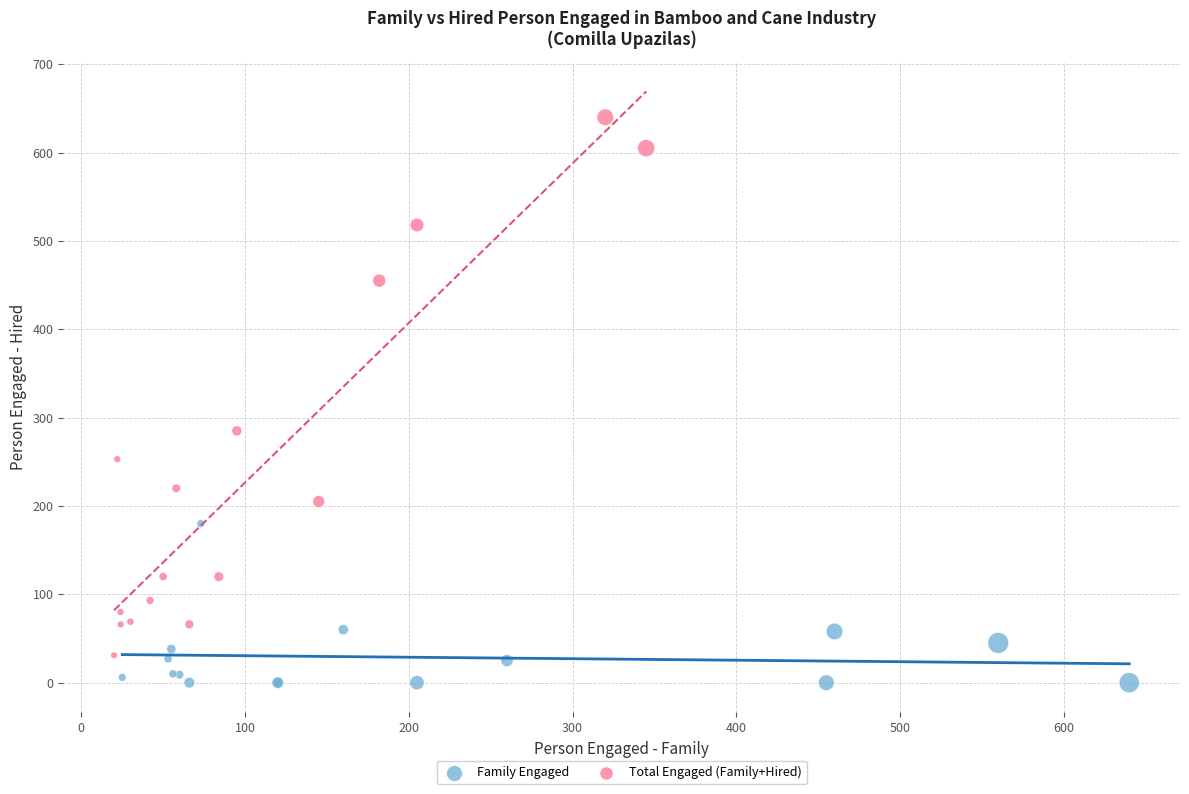

Which series reaches the maximum Y coordinate?

Total Engaged (Family+Hired)